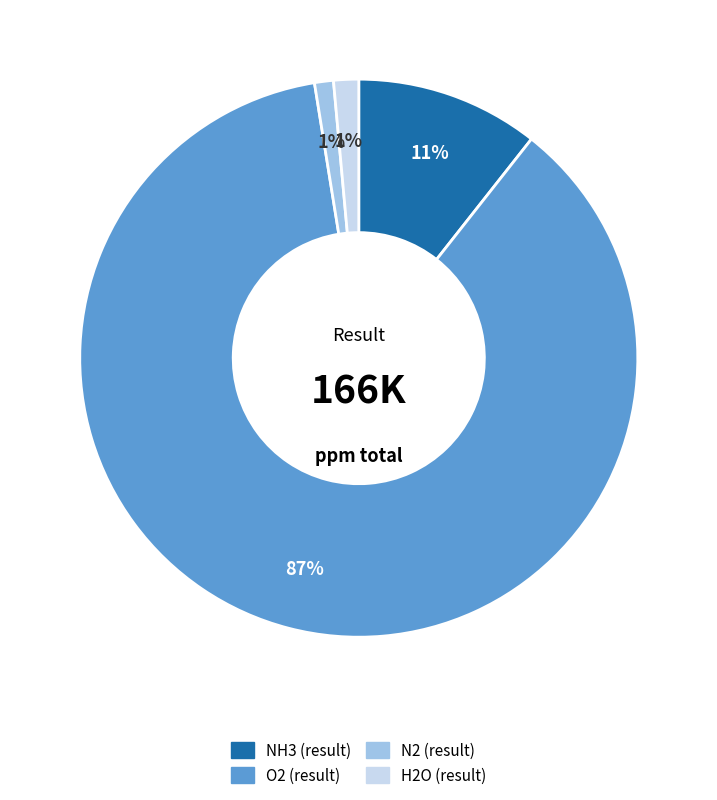

Is there any slice that represents more than half of the pie?

Yes